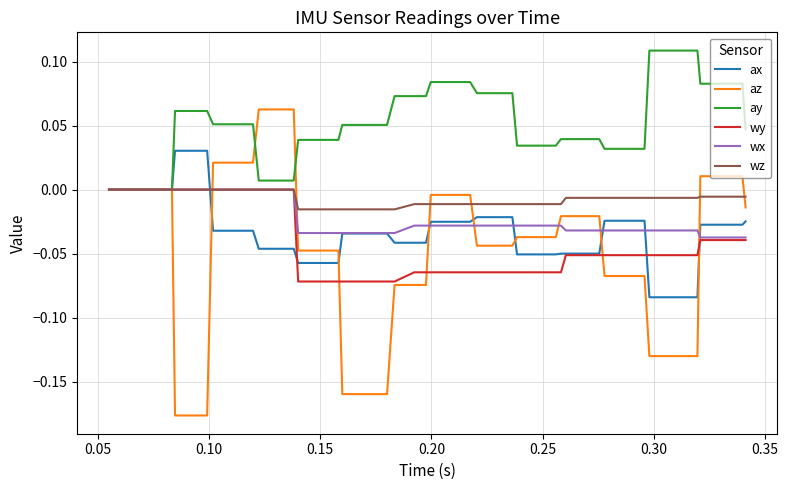

Which series has the largest total across all categories?

ay